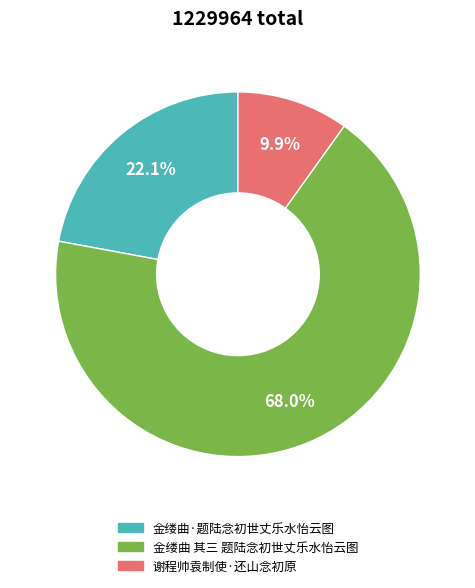

To the nearest percent, what is the combined percentage of 金缕曲·题陆念初世丈乐水怡云图 and 谢程帅袁制使·还山念初原?

32%